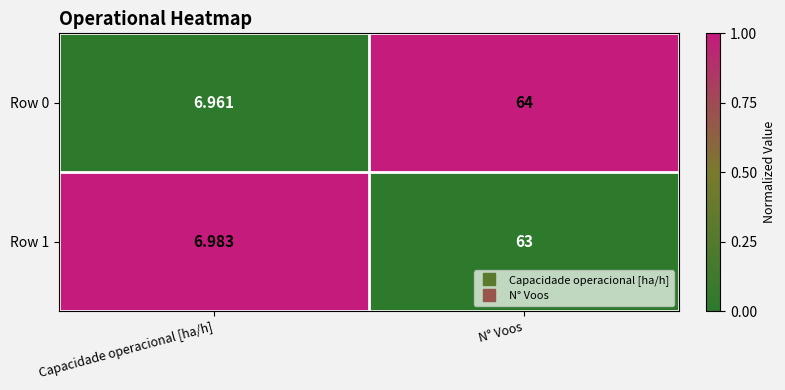

What is the total value across all series at N° Voos?

127.0